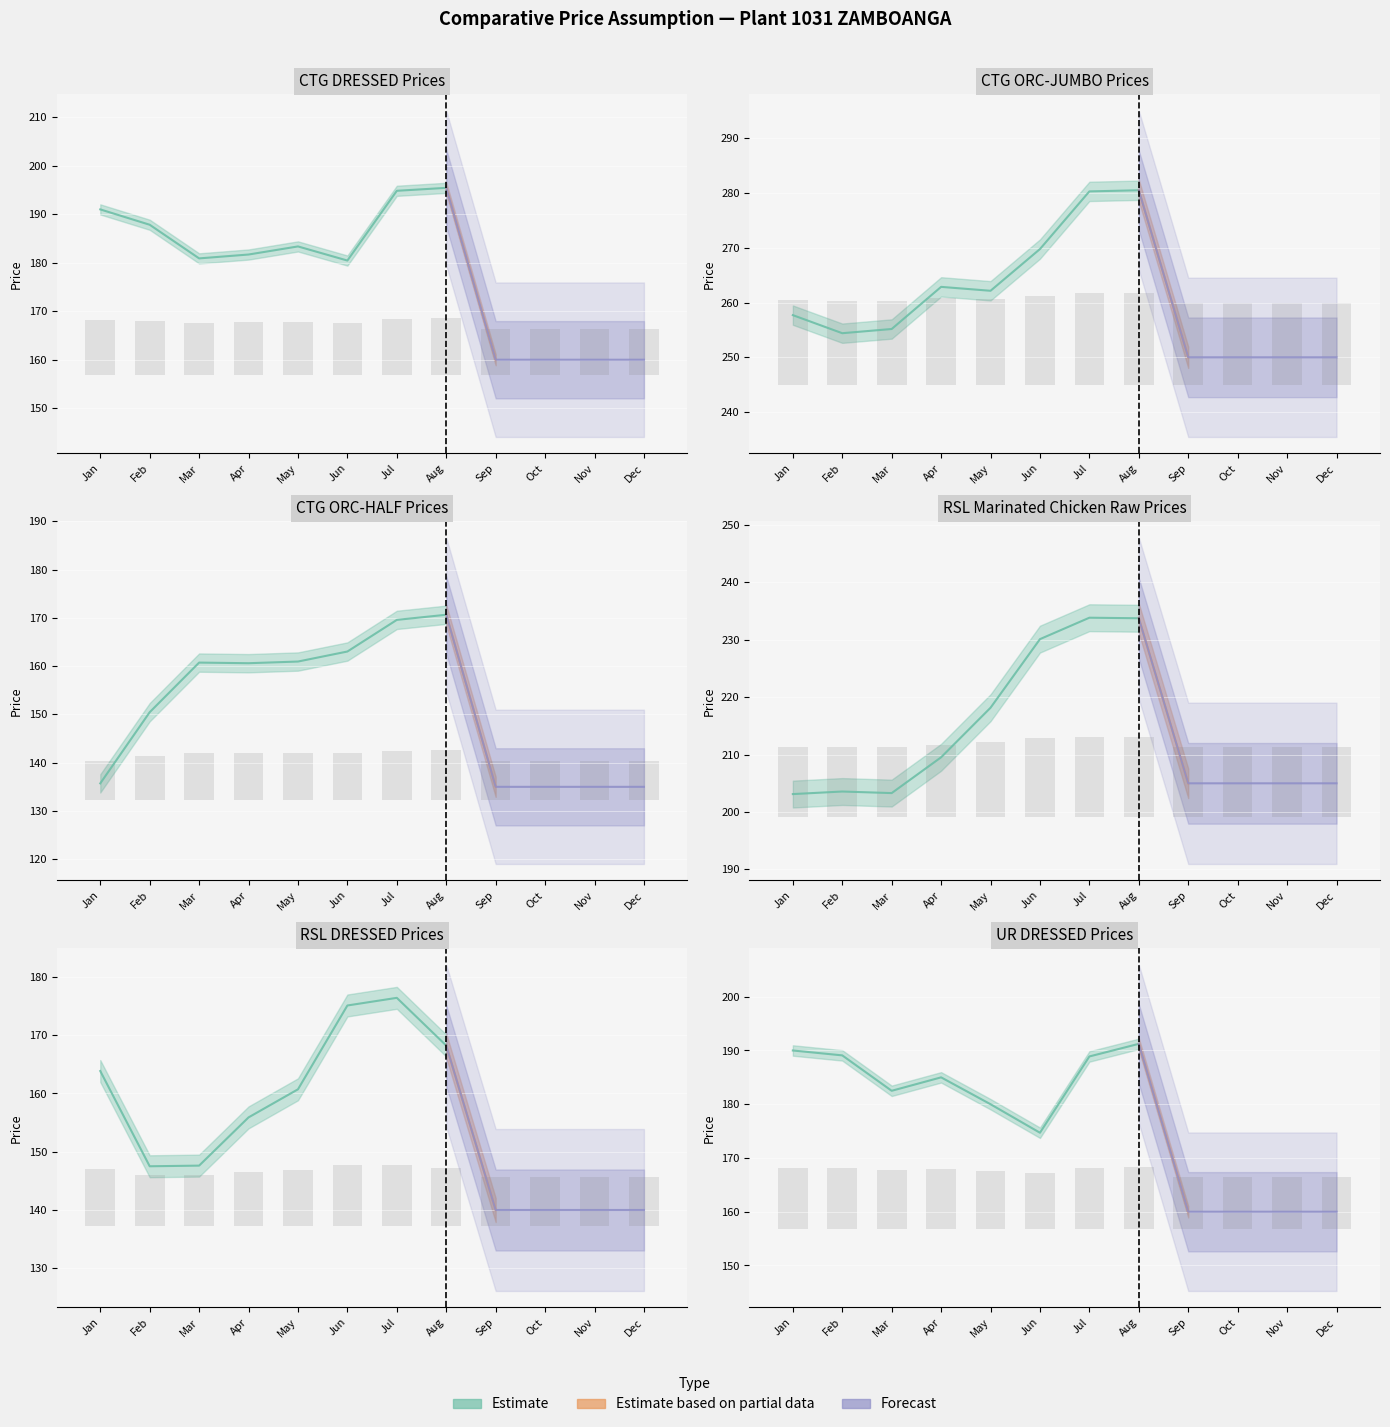

Rank the categories by UR DRESSED value from lowest to highest.

Sep, Oct, Nov, Dec, Jun, May, Mar, Apr, Jul, Feb, Jan, Aug